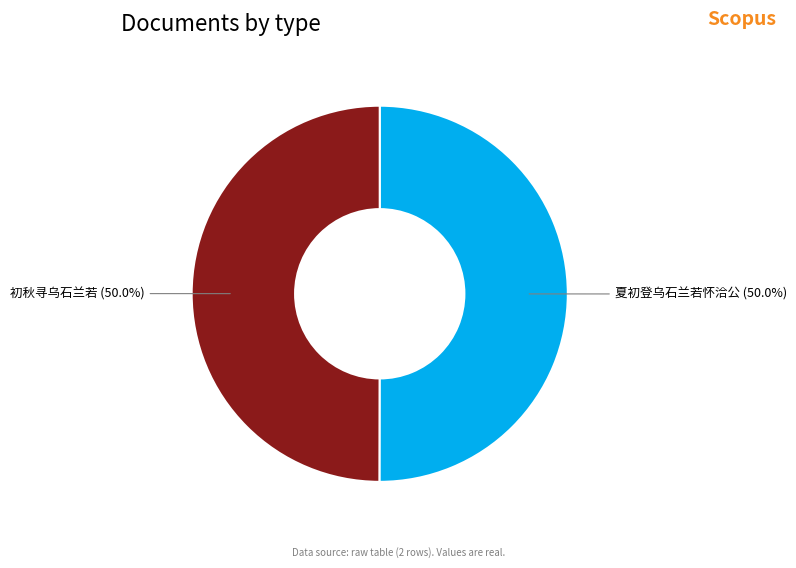

What portion of the pie excludes 初秋寻乌石兰若 (50.0%)?

50.0%